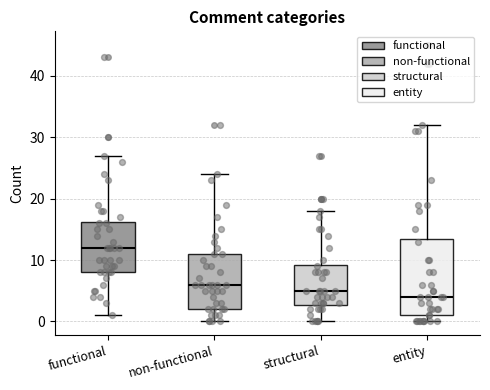

Reading left to right, read every box against the y-axis: the position of its median line, the range the box covers, and the ends of its whiskers. The values are not printed on the chart, so give them approximately, as read against the axis.

functional: median 12, box 8 to 16, whiskers 1 to 27
non-functional: median 6, box 2 to 11, whiskers 0 to 24
structural: median 5, box 3 to 9, whiskers 0 to 18
entity: median 4, box 1 to 14, whiskers 0 to 32